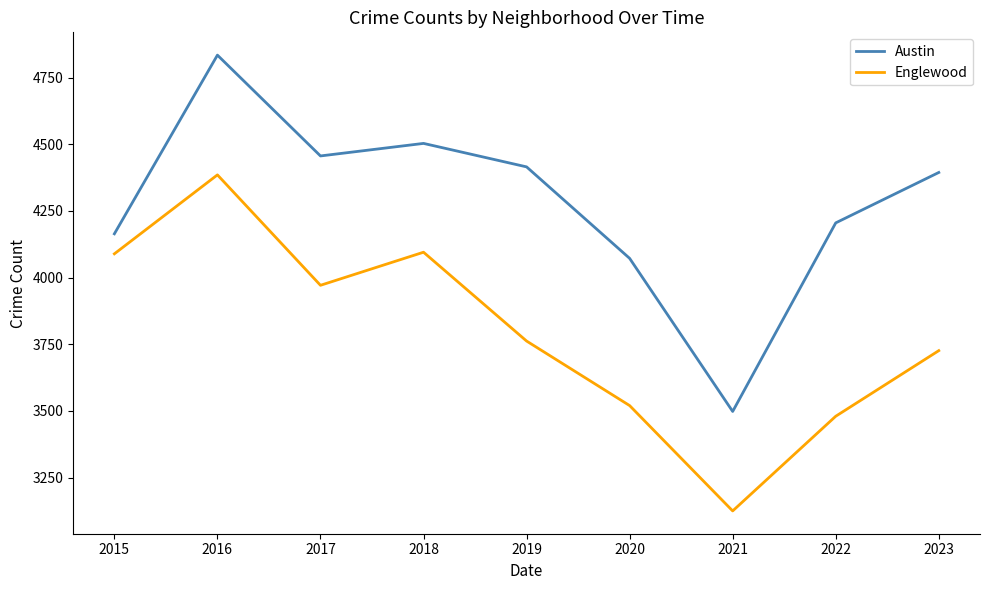

What is the sum of the Austin values at 2023 and 2020?

8466